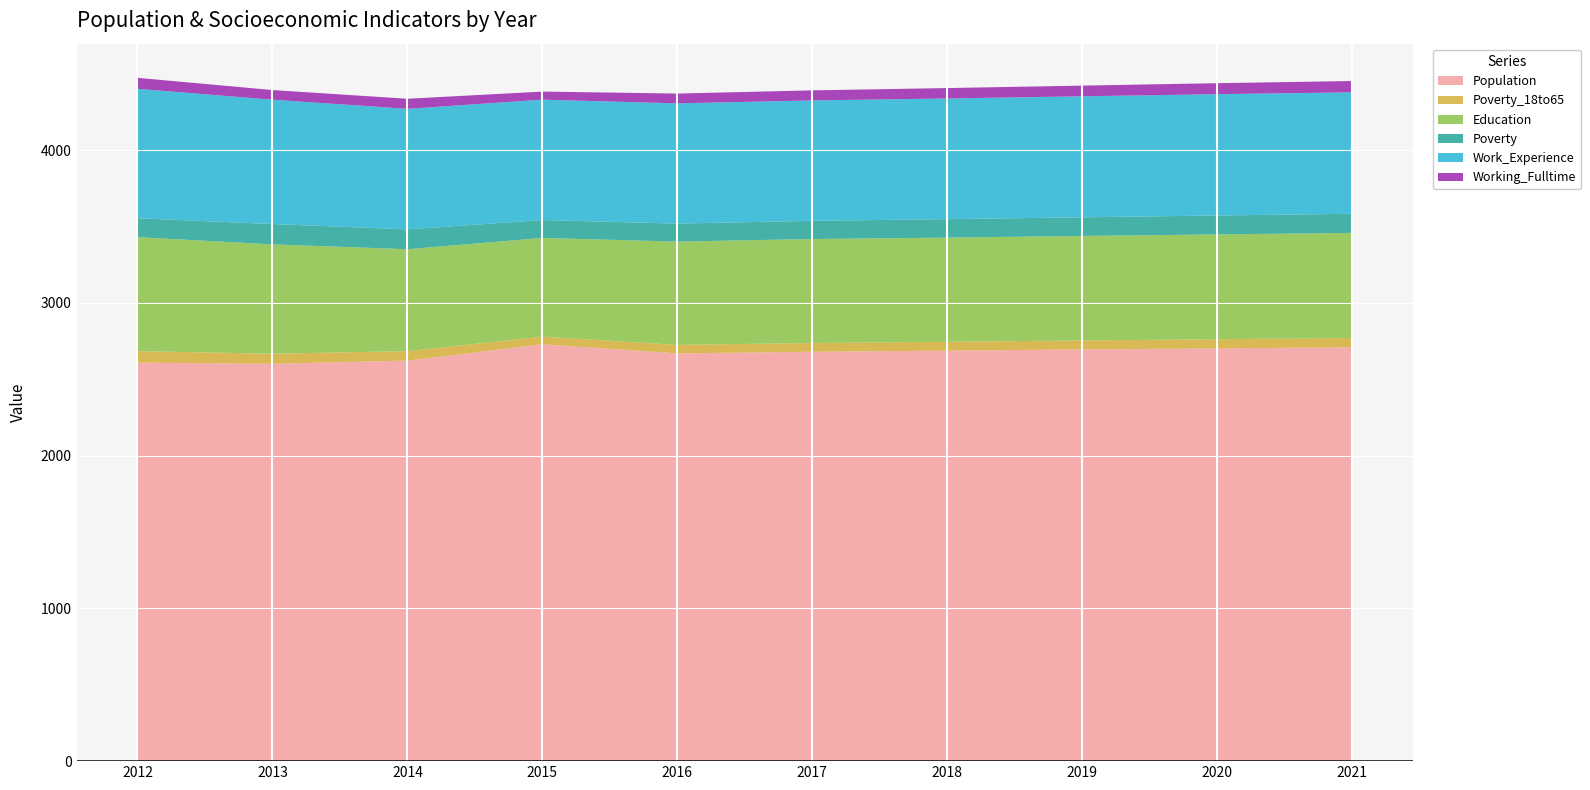

Reading left to right, extract all data points from this chart.

Population: 2012=2609	2013=2601	2014=2622	2015=2729	2016=2669	2017=2680	2018=2687	2019=2695	2020=2702	2021=2709
Poverty_18to65: 2012=75	2013=66	2014=62	2015=50	2016=56	2017=57	2018=58	2019=59	2020=60	2021=61
Education: 2012=746	2013=716	2014=667	2015=646	2016=676	2017=681	2018=682	2019=684	2020=686	2021=688
Poverty: 2012=124	2013=133	2014=130	2015=117	2016=118	2017=119	2018=121	2019=122	2020=124	2021=125
Work_Experience: 2012=847	2013=814	2014=789	2015=788	2016=787	2017=788	2018=790	2019=792	2020=794	2021=795
Working_Fulltime: 2012=72	2013=63	2014=66	2015=53	2016=64	2017=66	2018=68	2019=70	2020=72	2021=74